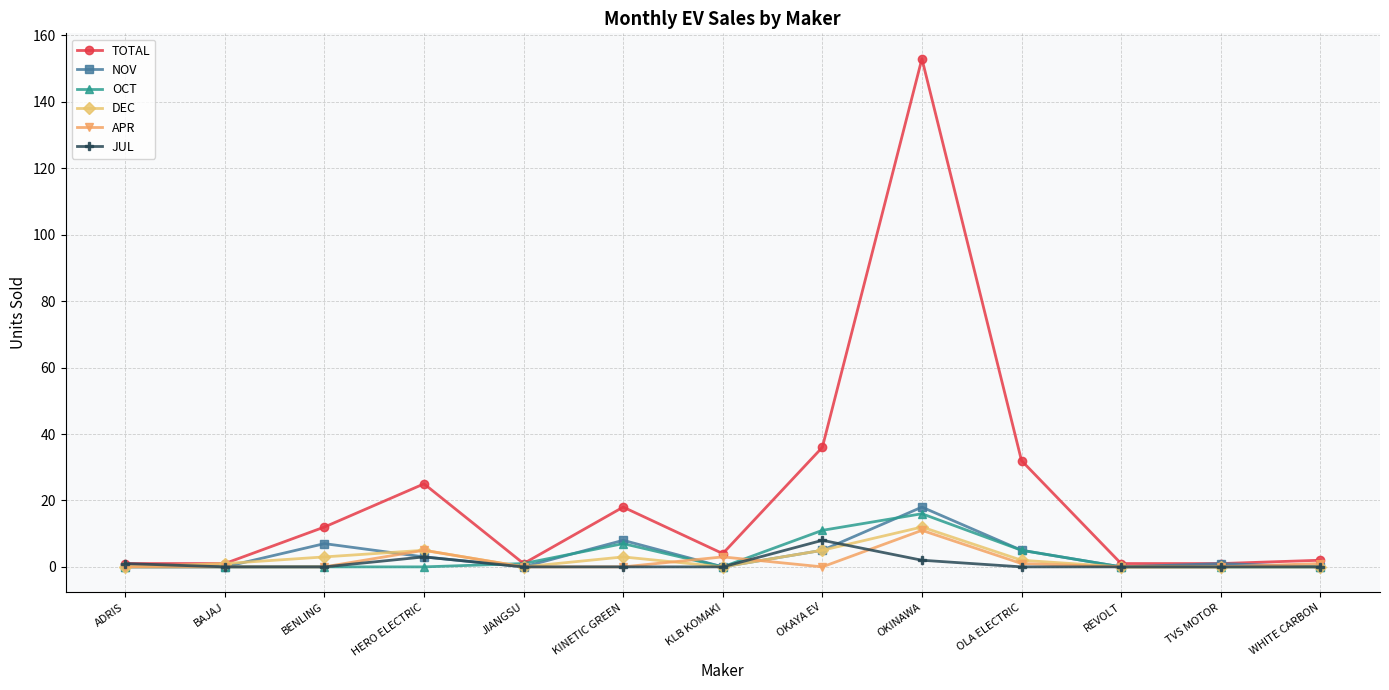

Which series has the largest total across all categories?

TOTAL